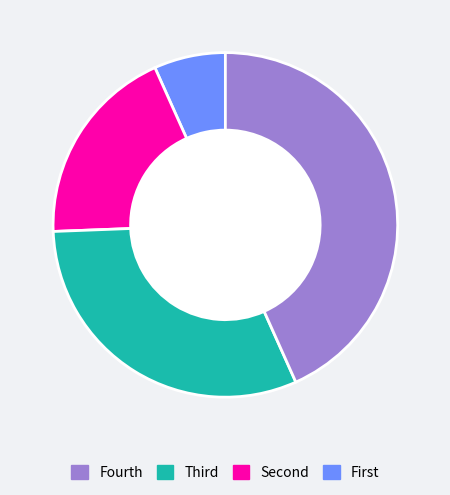

Does any single category account for the majority?

No